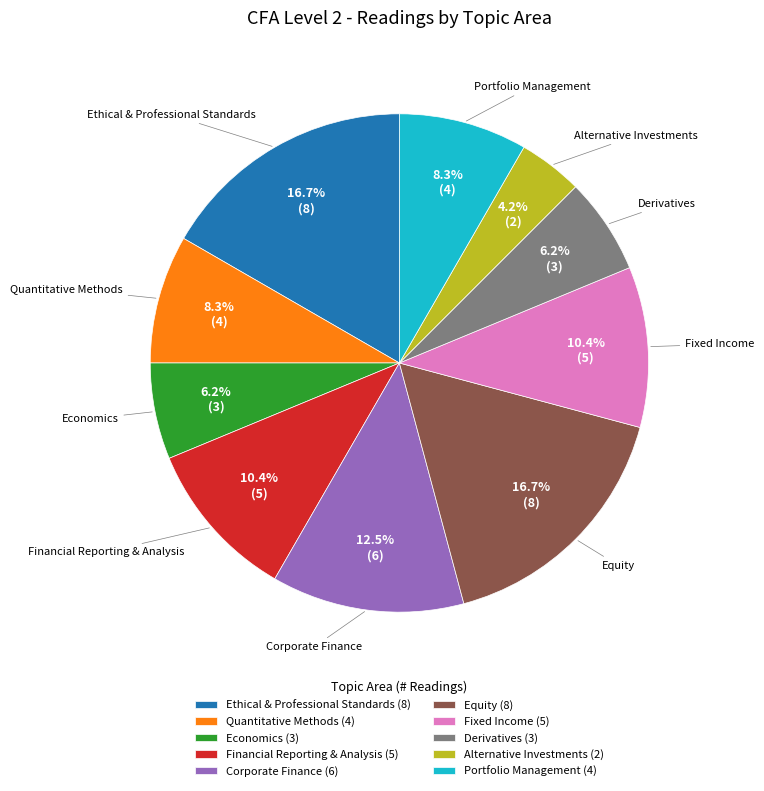

Is it true that Economics is 1% of the pie?

False